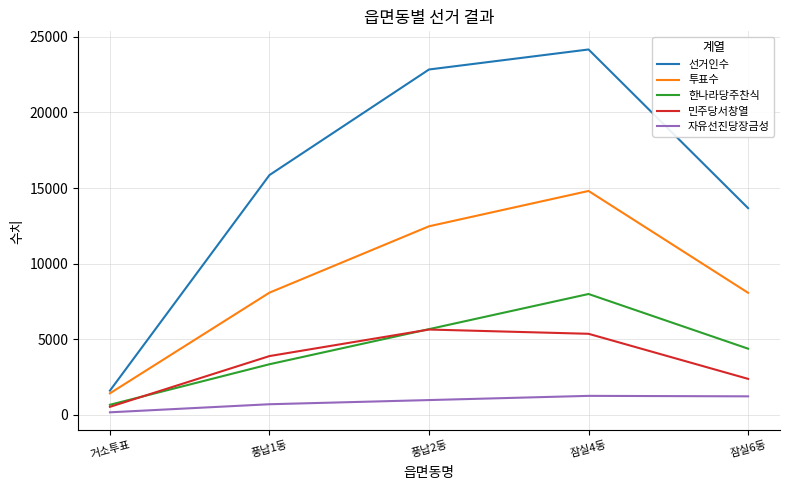

True or false: 민주당서창열 and 선거인수 intersect in this chart.

False